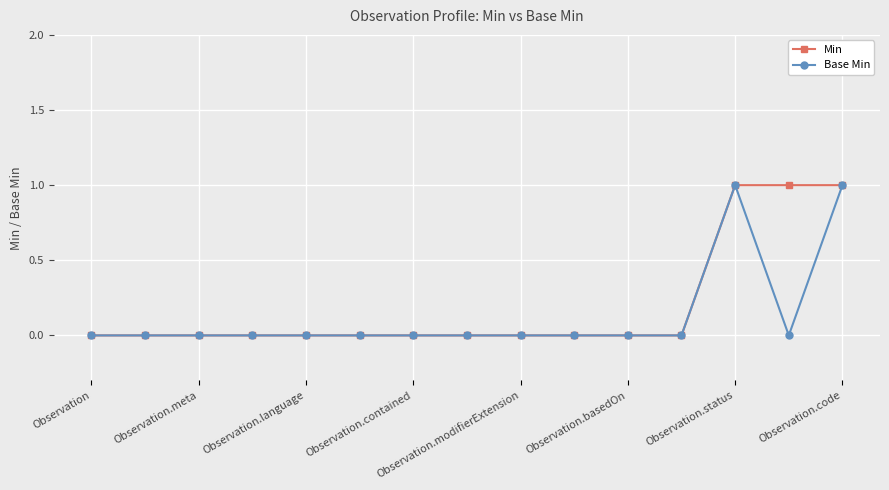

What are all the series names shown in the legend?

Min, Base Min